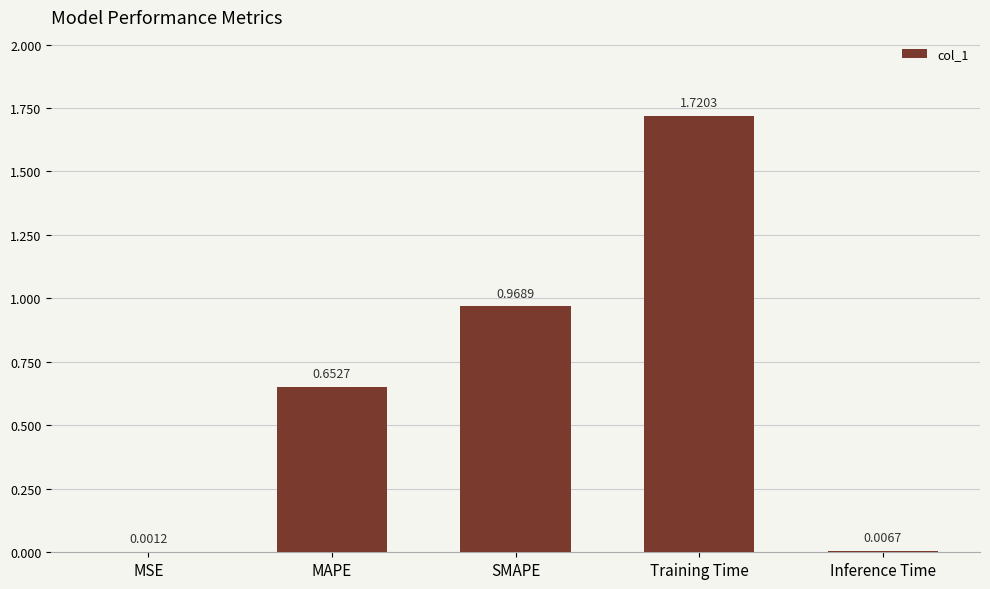

At which category does the chart reach its peak across all series?

Training Time